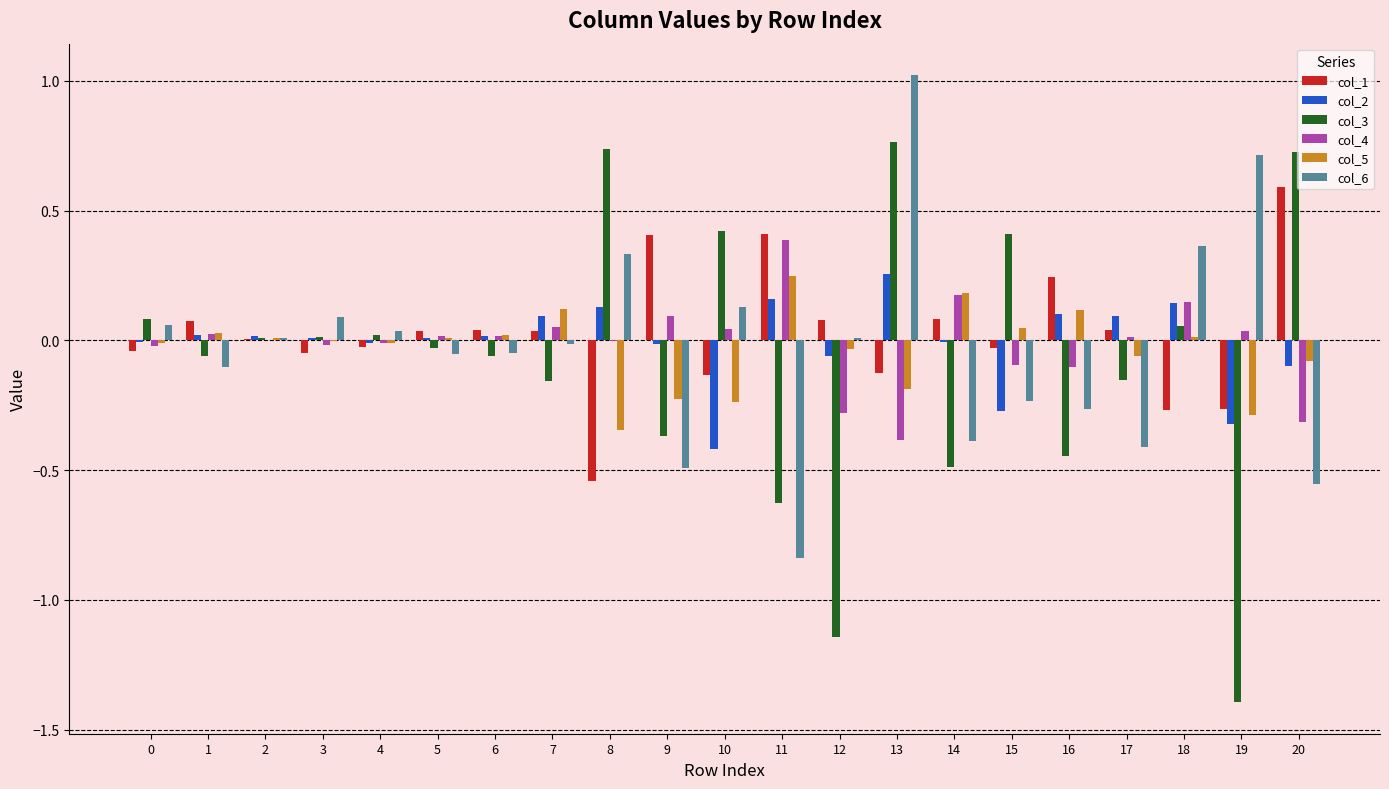

Are the bars horizontal?

No